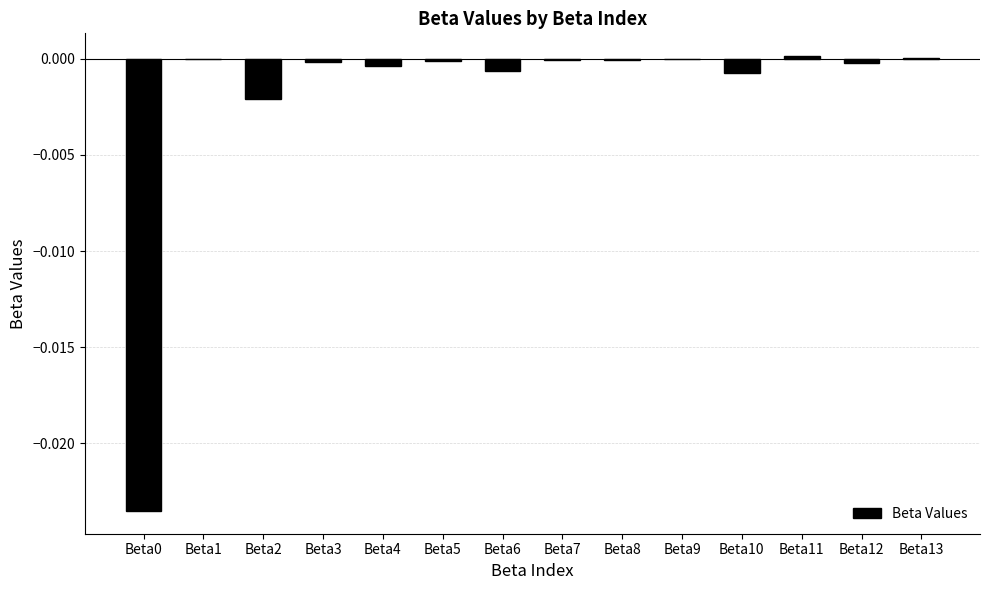

True or false: the data shows -0.0 at Beta3.

True